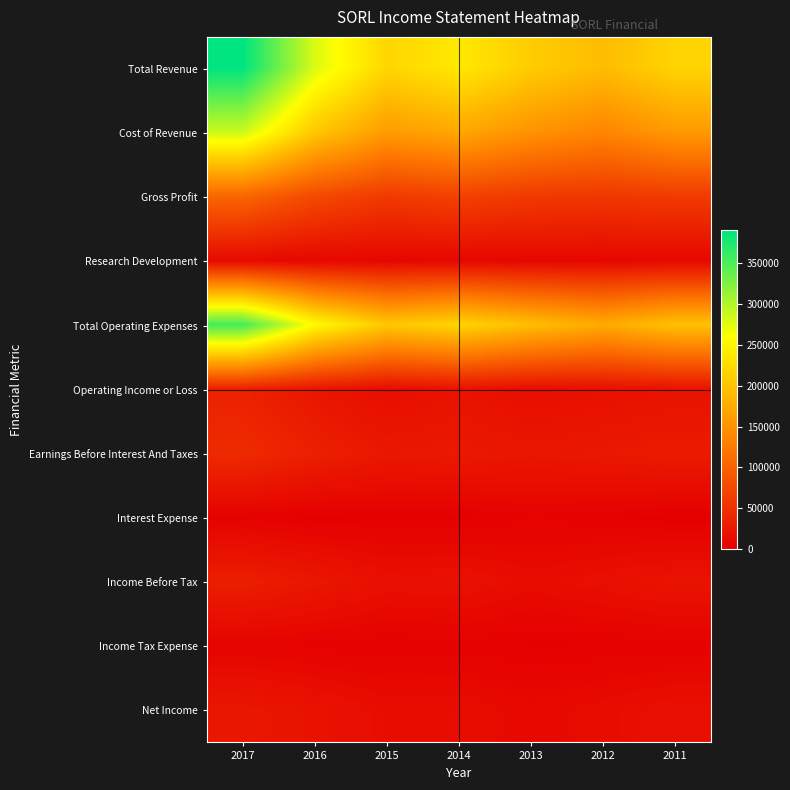

What is the spread (max minus min) of values at 2011?

216800